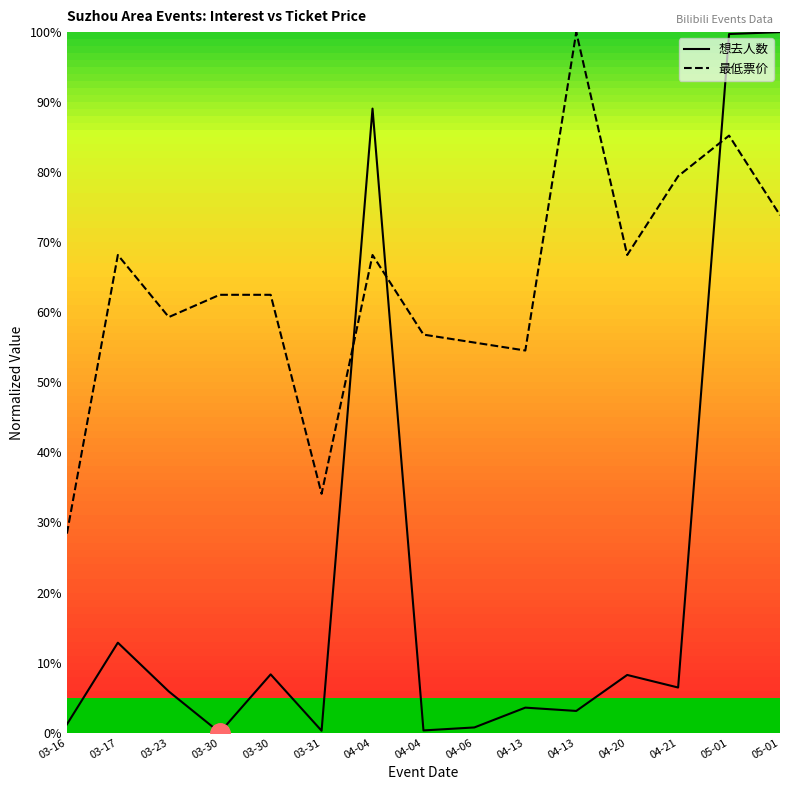

What is the label of the 9th point from the left?

04-06